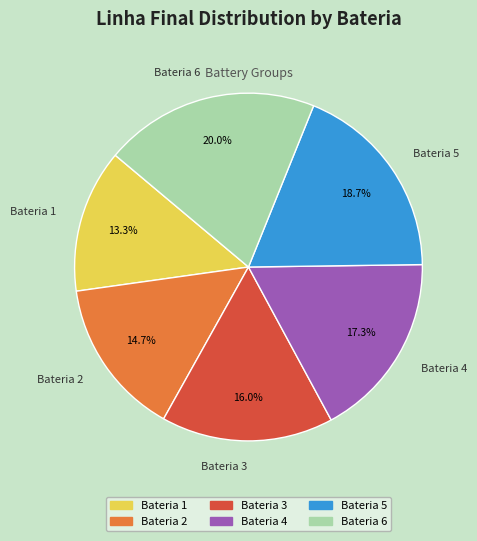

How much of the chart is everything except Bateria 1?

86.7%